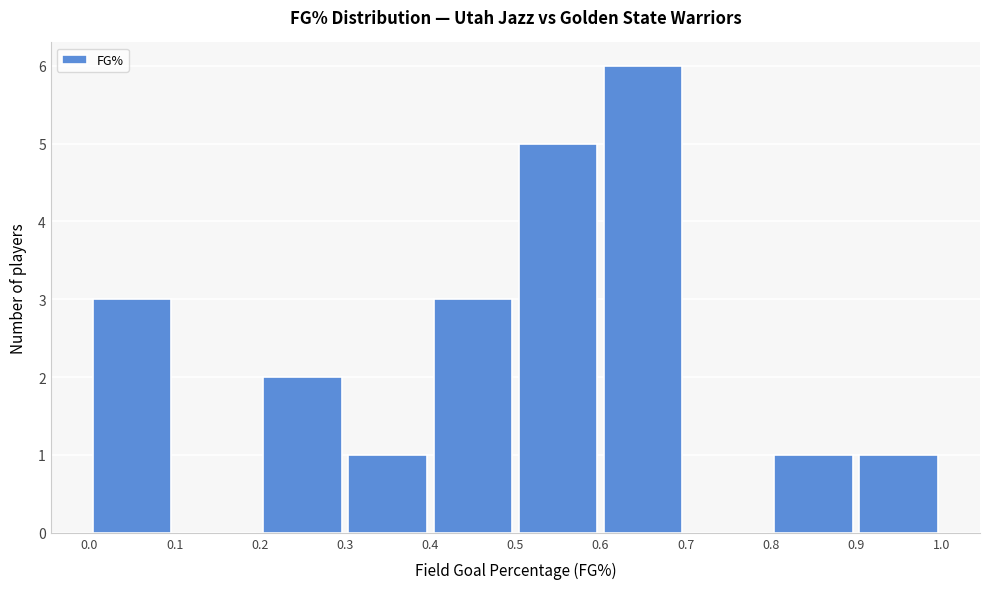

Which range on the x-axis has the tallest bar?

0.6 to 0.7